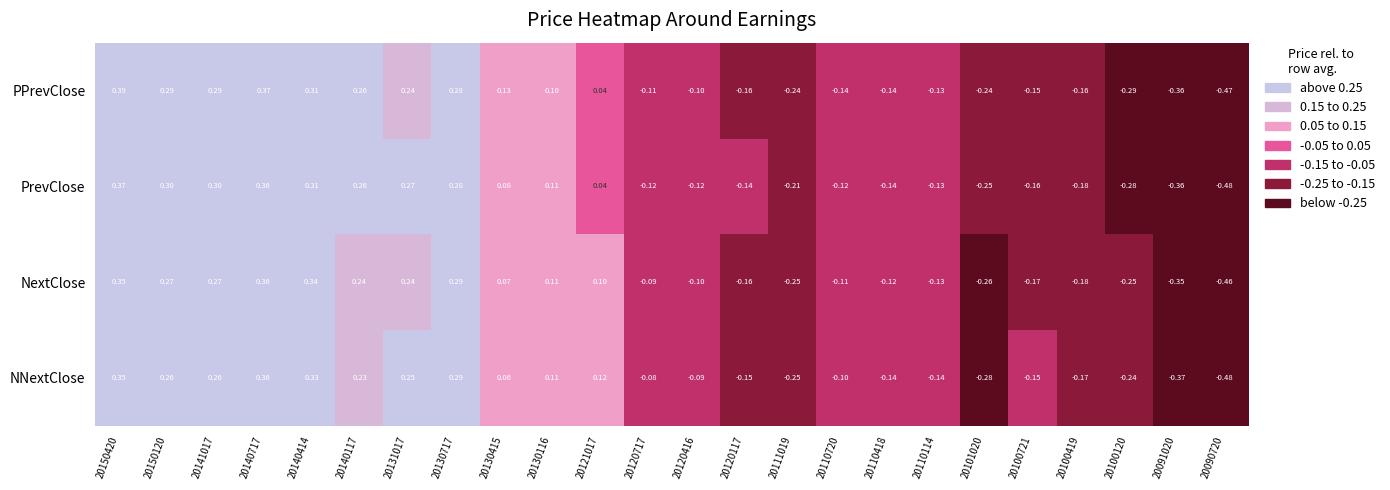

Between 20130415 and 20110114, which series saw the biggest shift?

PPrevClose